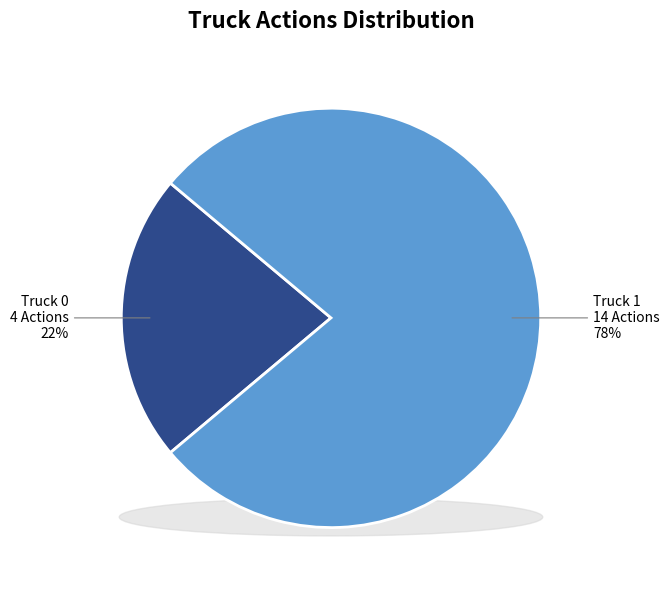

True or false: Truck 0 accounts for 22% of the total.

True